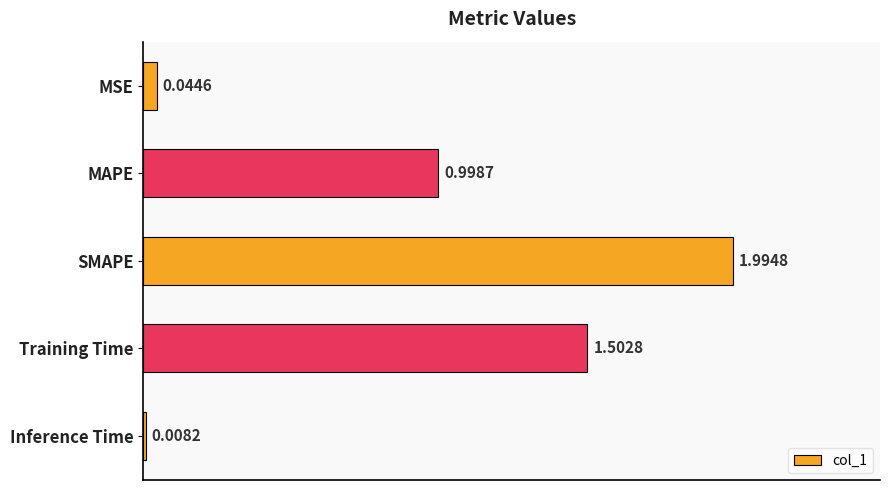

How many data points does each series have?

5